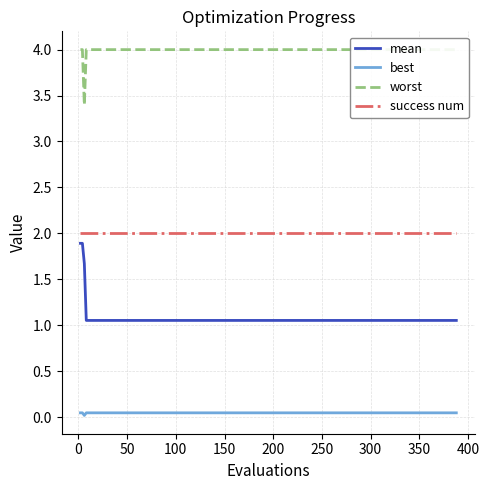

True or false: best and success num cross at least once.

False